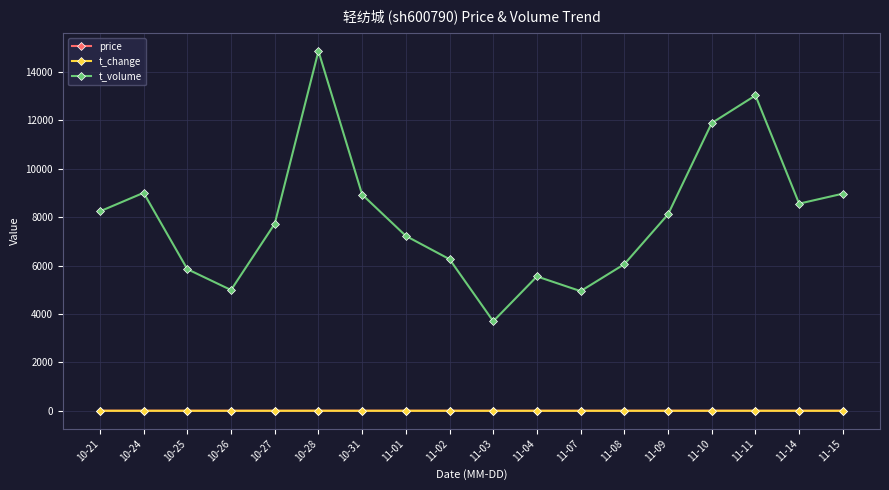

What is the value of the t_change point at the 14th from the left?

1.4